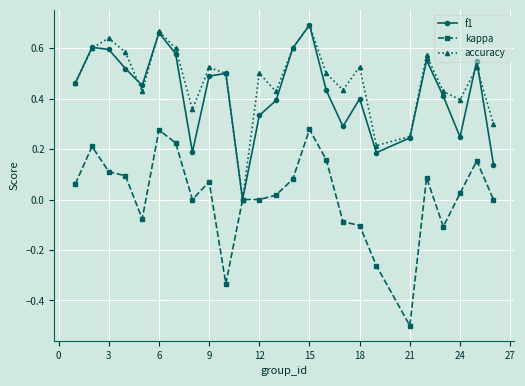

What are all the series names shown in the legend?

f1, kappa, accuracy